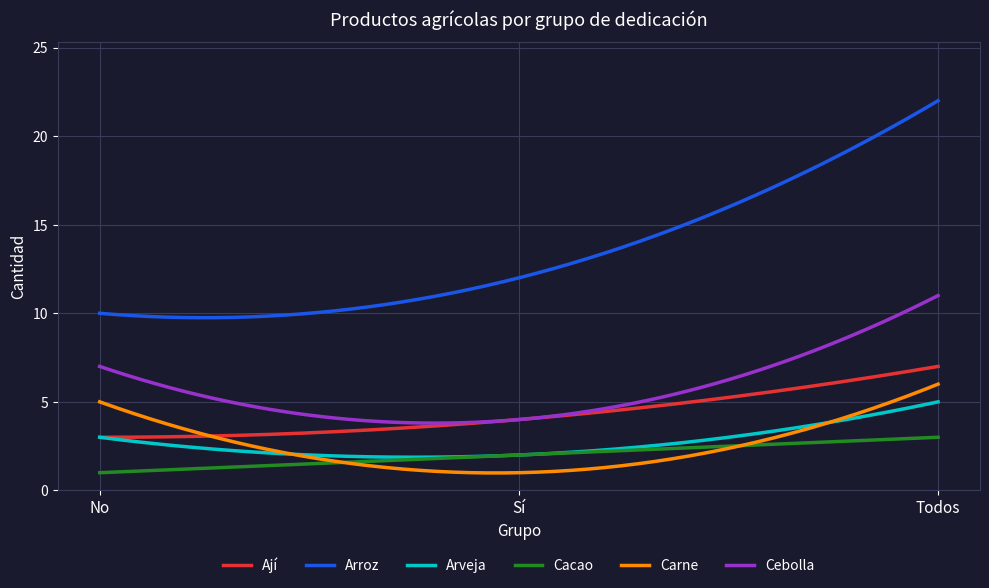

What is the minimum value shown in the chart?

1.0